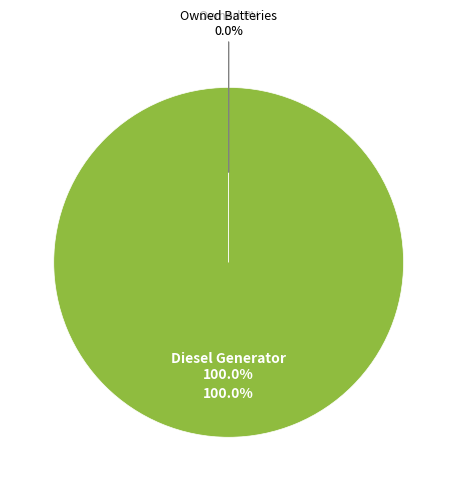

To the nearest percent, what is the combined percentage of Owned Batteries and Diesel Generator?

100%